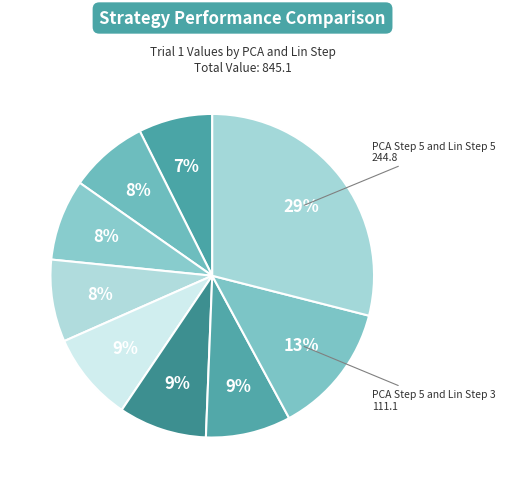

How many slices are in this pie chart?

9